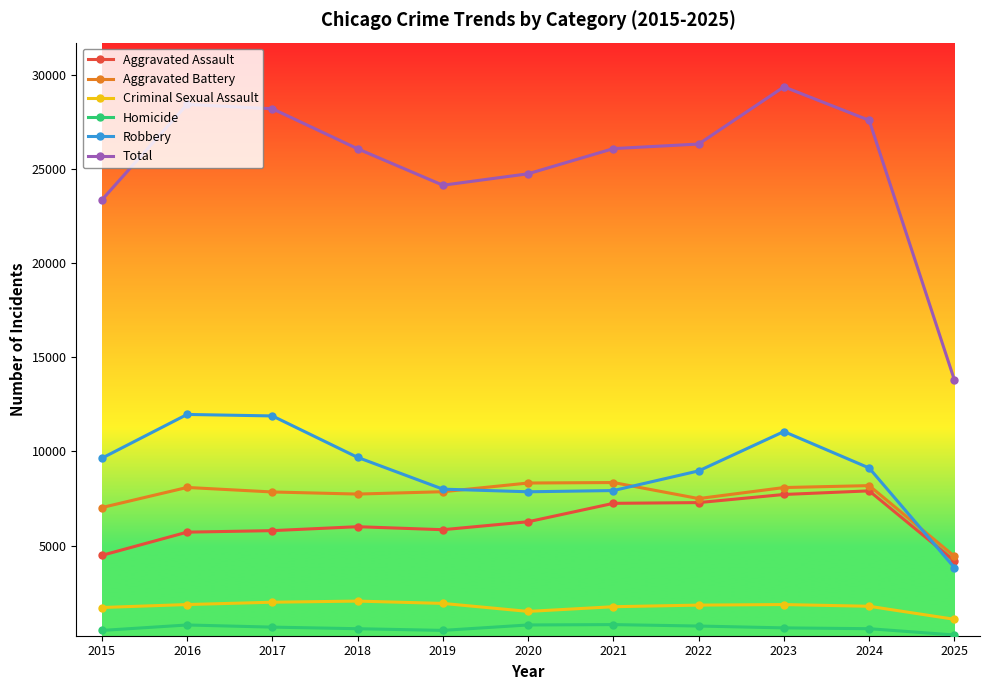

What is the sum of all Criminal Sexual Assault values?

19402